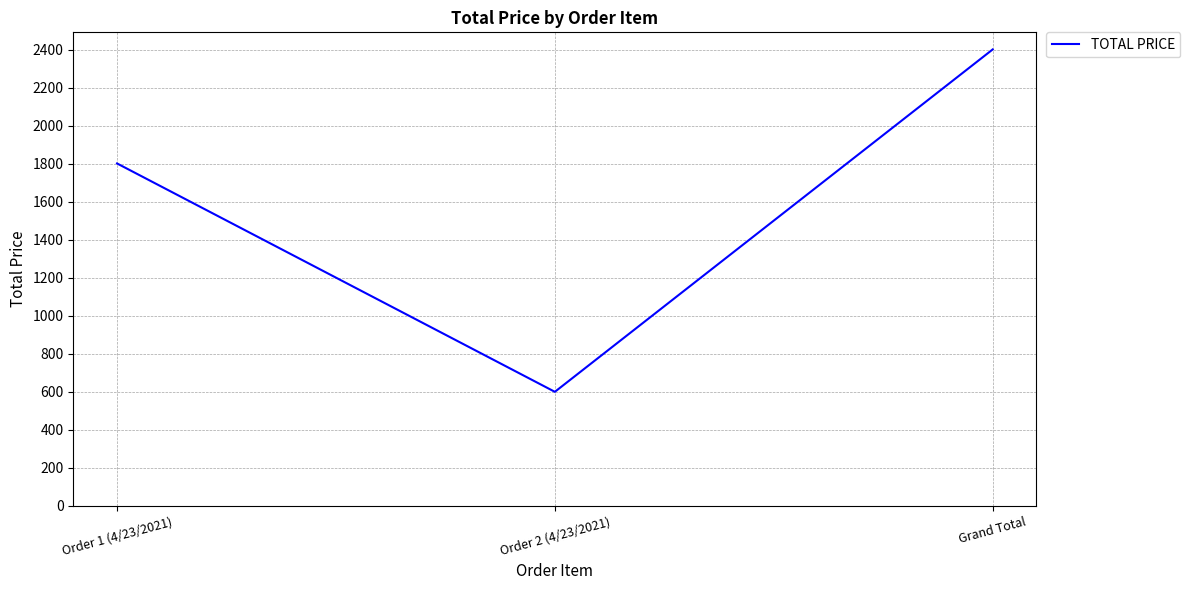

What is the sum of all values?

4803.9